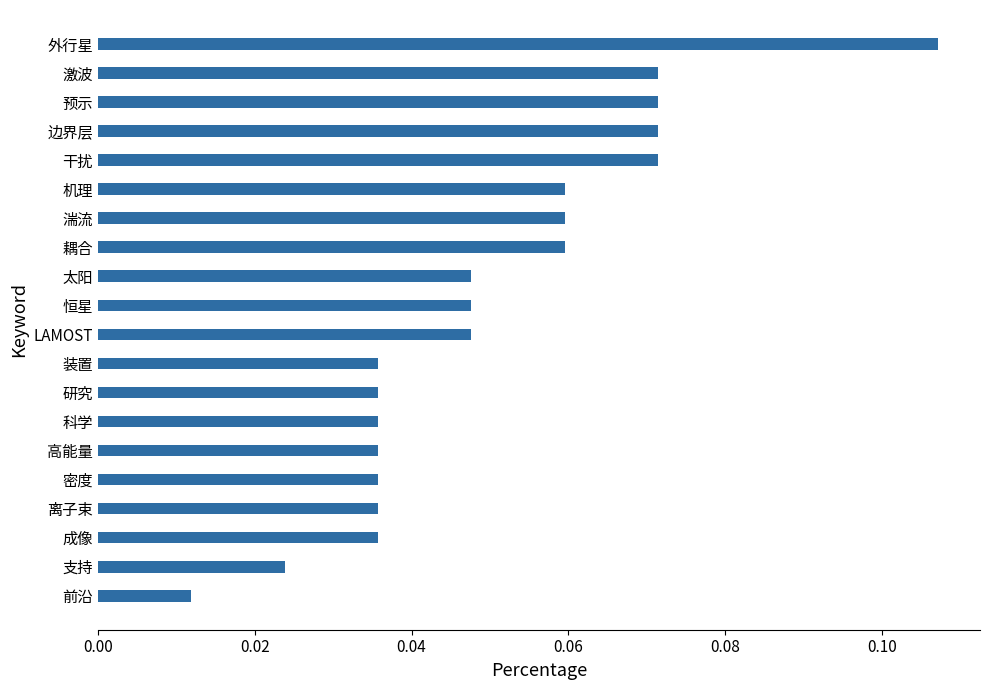

What is the sum of all values?

1.0